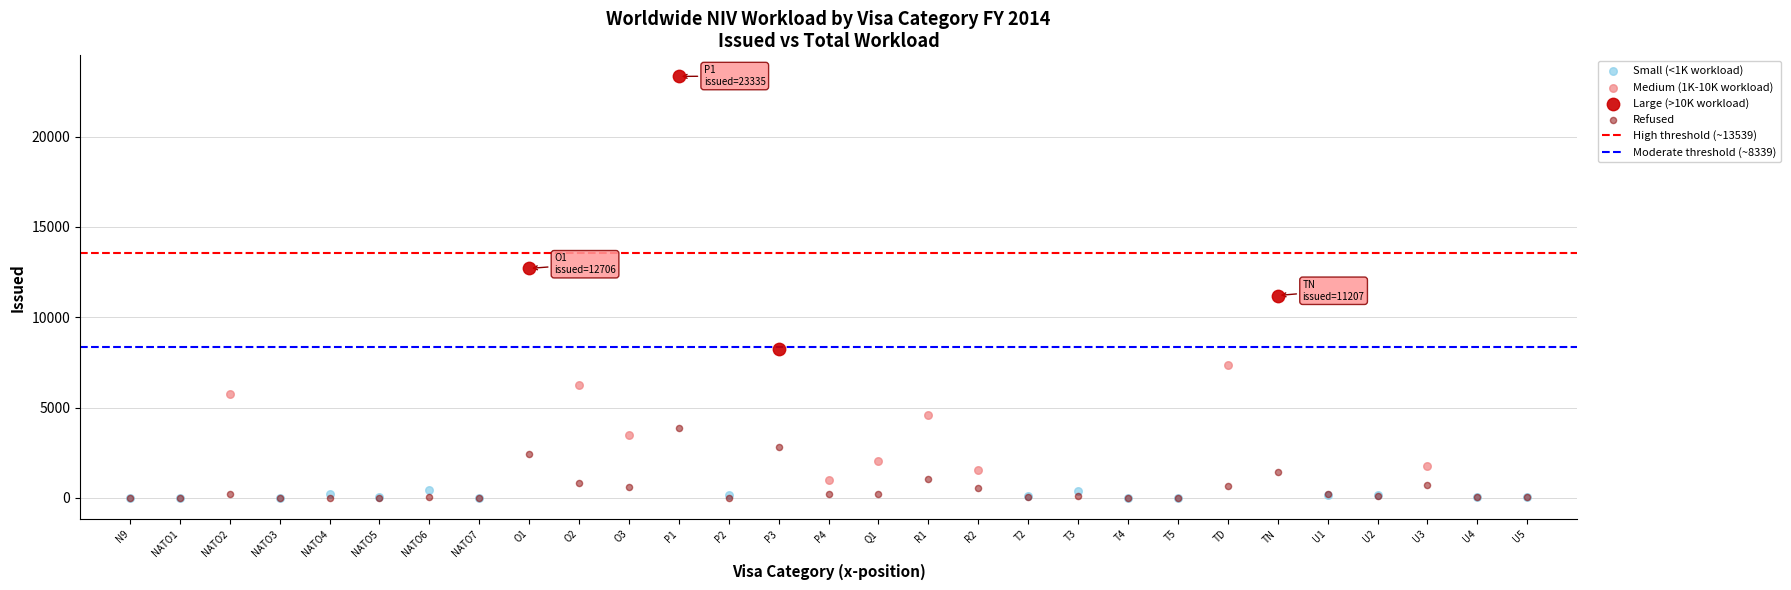

Which series has the widest spread of Y values?

Large (>10K workload)